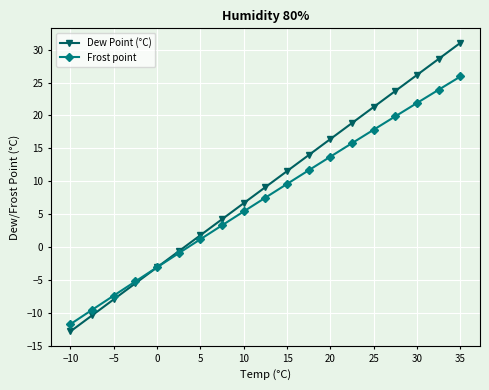

What is the value of the Frost point point at the 19th from the left?

25.9